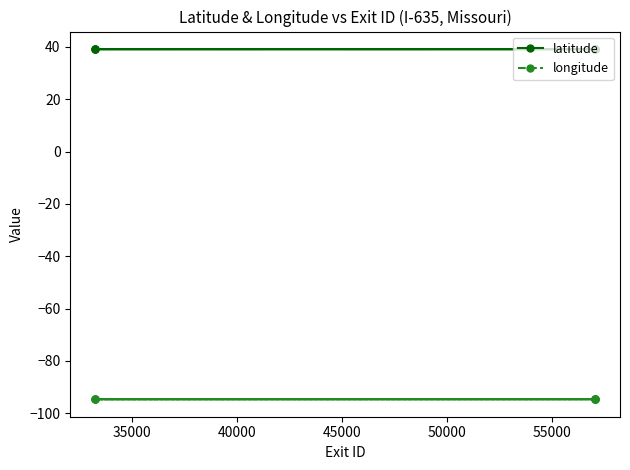

Which series has the largest total across all categories?

latitude